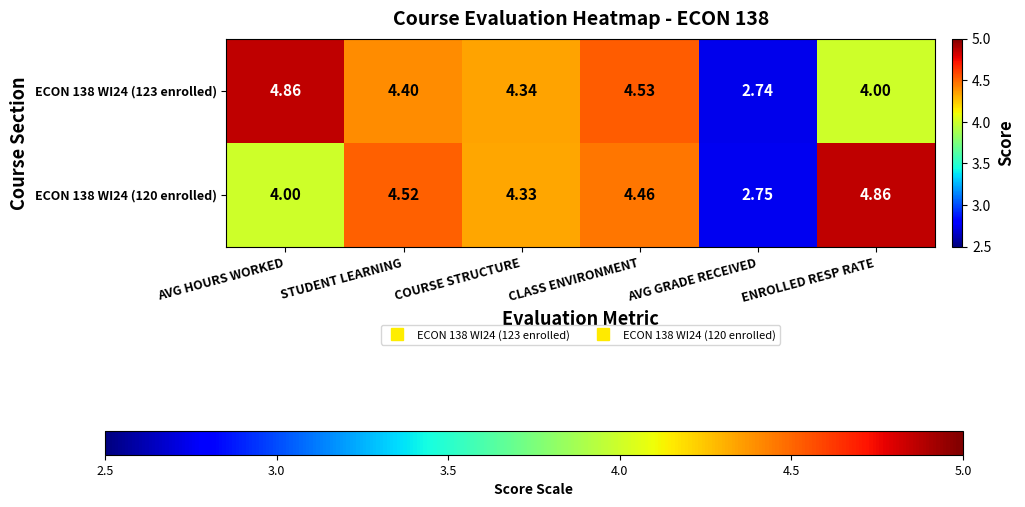

At which label is ECON 138 WI24 (123 enrolled) closest to 3?

AVG GRADE RECEIVED